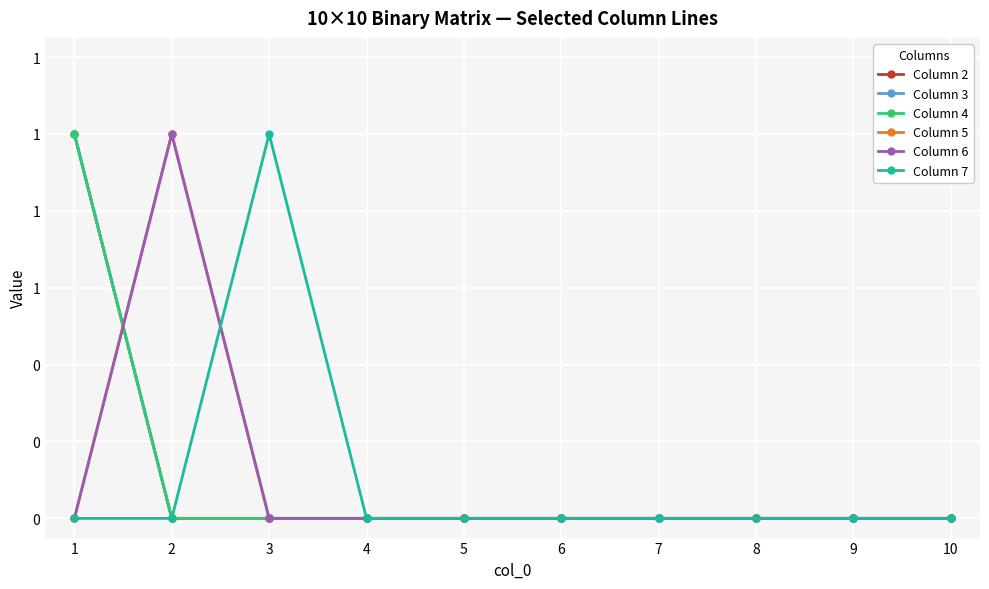

Reading right to left, transcribe all the data shown in this chart.

Column 2: 10=0	9=0	8=0	7=0	6=0	5=0	4=0	3=0	2=0	1=1
Column 3: 10=0	9=0	8=0	7=0	6=0	5=0	4=0	3=0	2=0	1=1
Column 4: 10=0	9=0	8=0	7=0	6=0	5=0	4=0	3=0	2=0	1=1
Column 5: 10=0	9=0	8=0	7=0	6=0	5=0	4=0	3=0	2=1	1=0
Column 6: 10=0	9=0	8=0	7=0	6=0	5=0	4=0	3=0	2=1	1=0
Column 7: 10=0	9=0	8=0	7=0	6=0	5=0	4=0	3=1	2=0	1=0